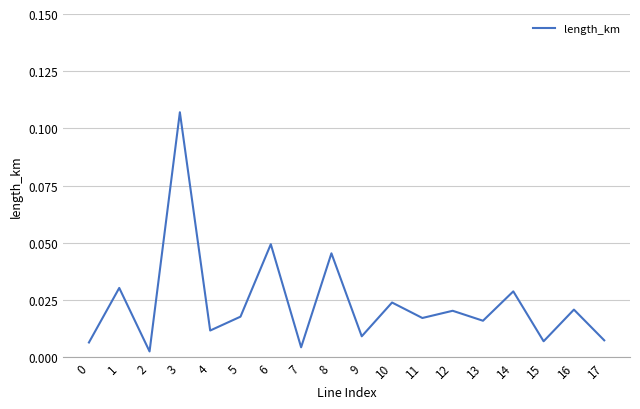

What is the sum of all values?

0.4